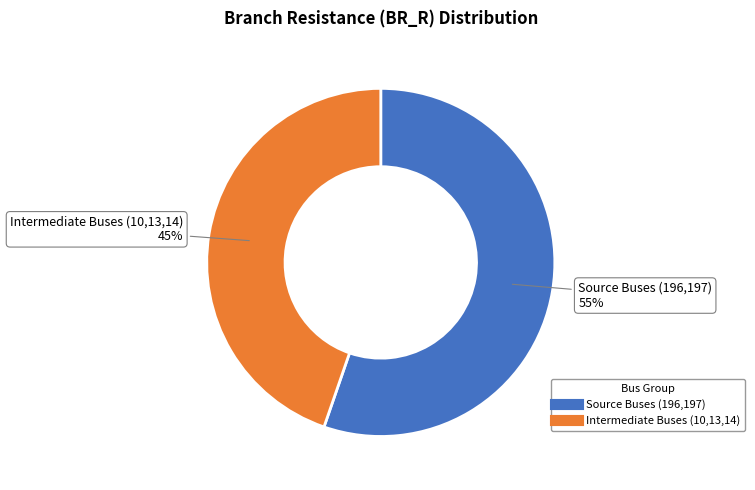

Is there any slice that represents more than half of the pie?

Yes